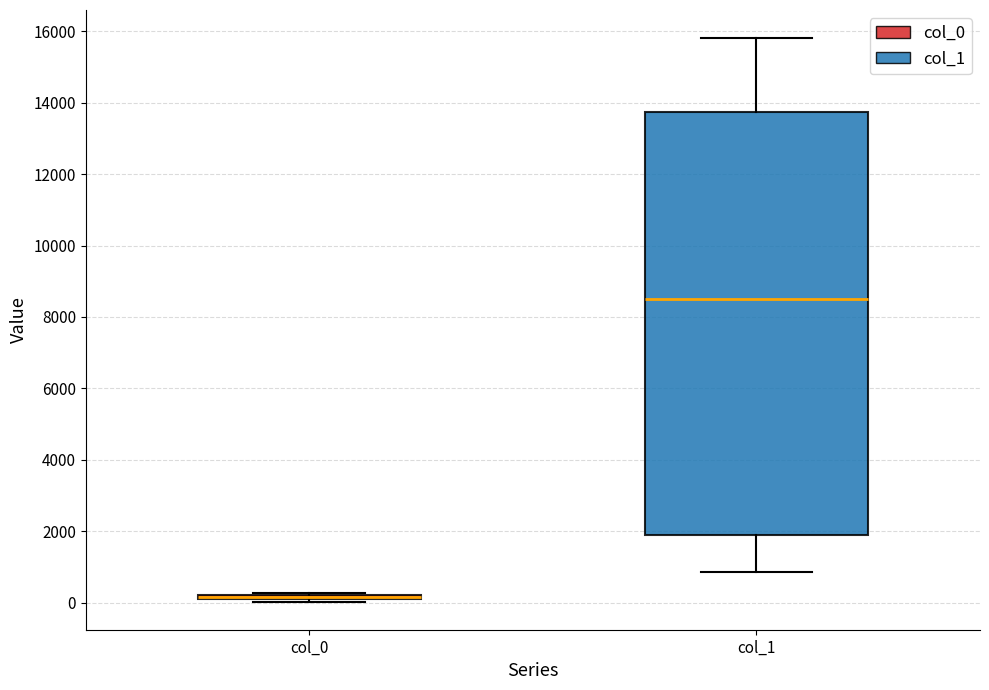

Comparing the boxes themselves (not the whiskers), which one is the tallest?

col_1